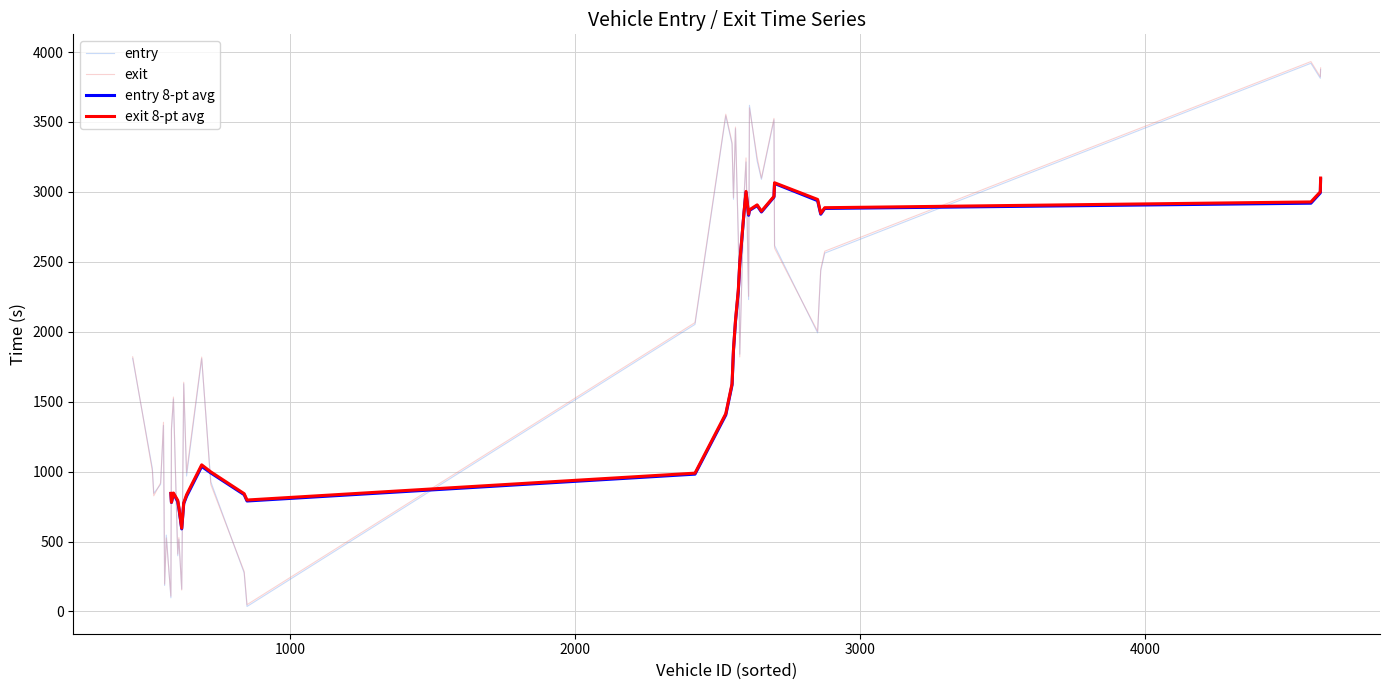

Which has a higher value, 561 or 621?

561